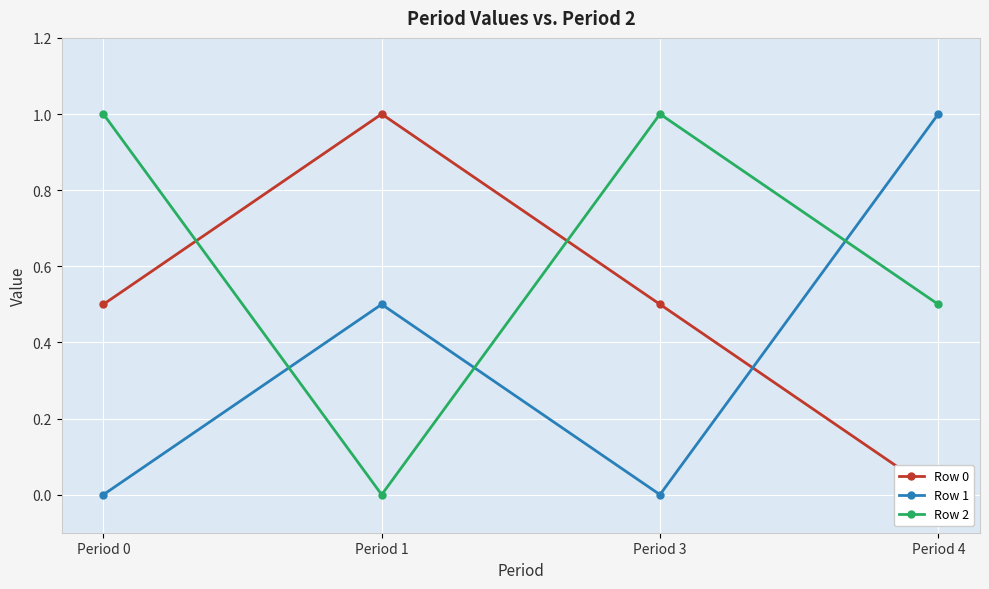

True or false: Row 1 has a value of 1.0 at Period 4.

True